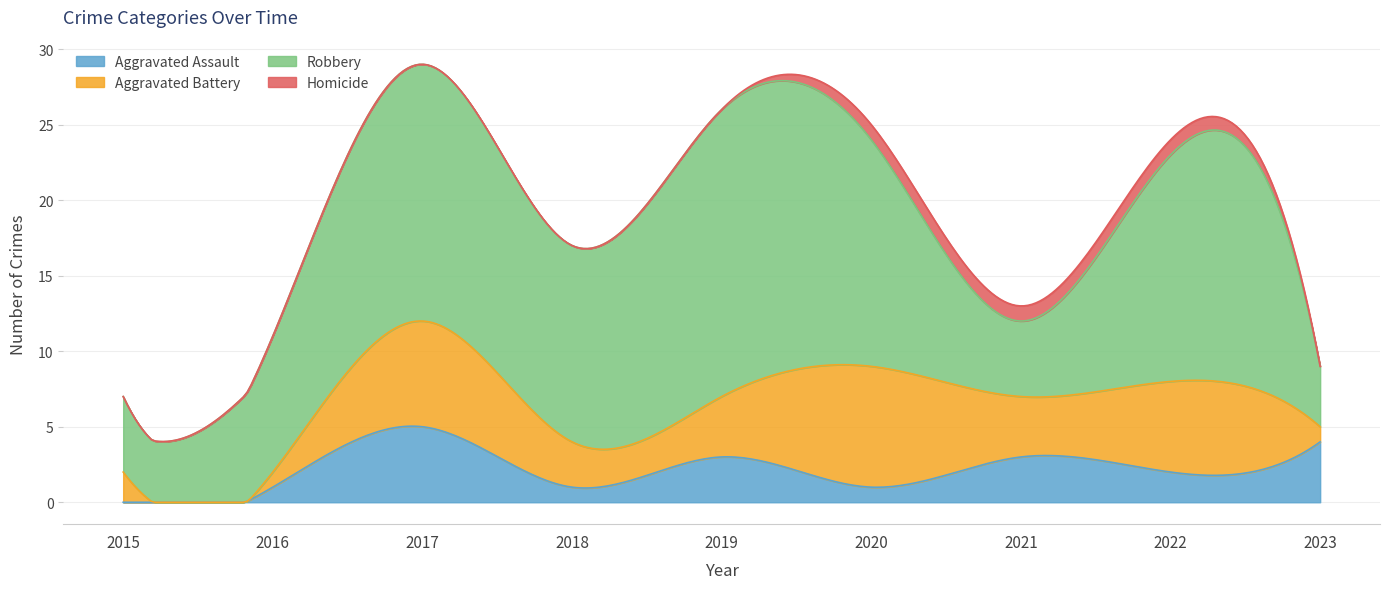

The value of Robbery at 2018 is 13. True or false?

True